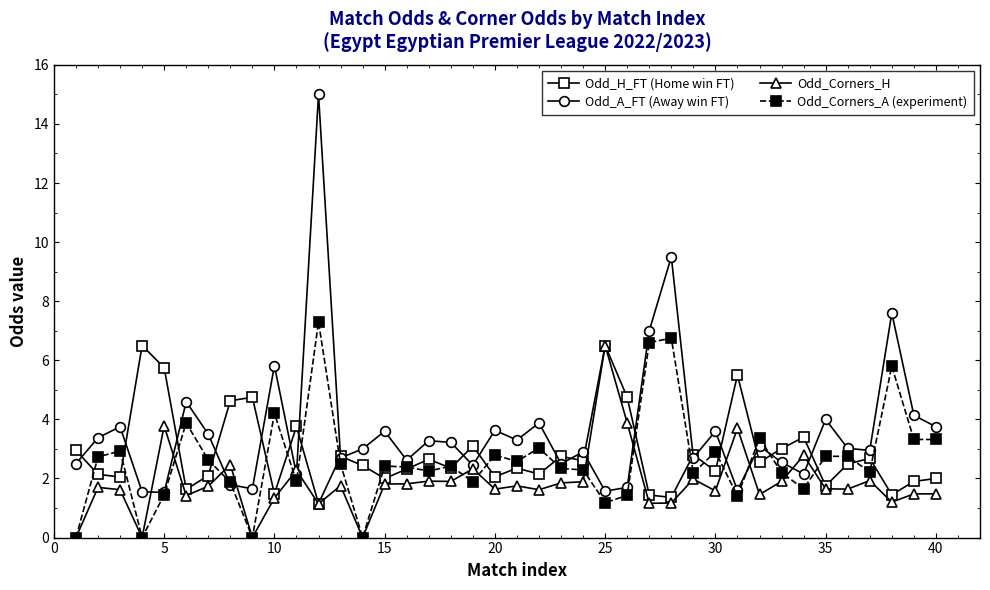

What is the value of the Odd_H_FT (Home win FT) point at the 4th from the left?

6.5